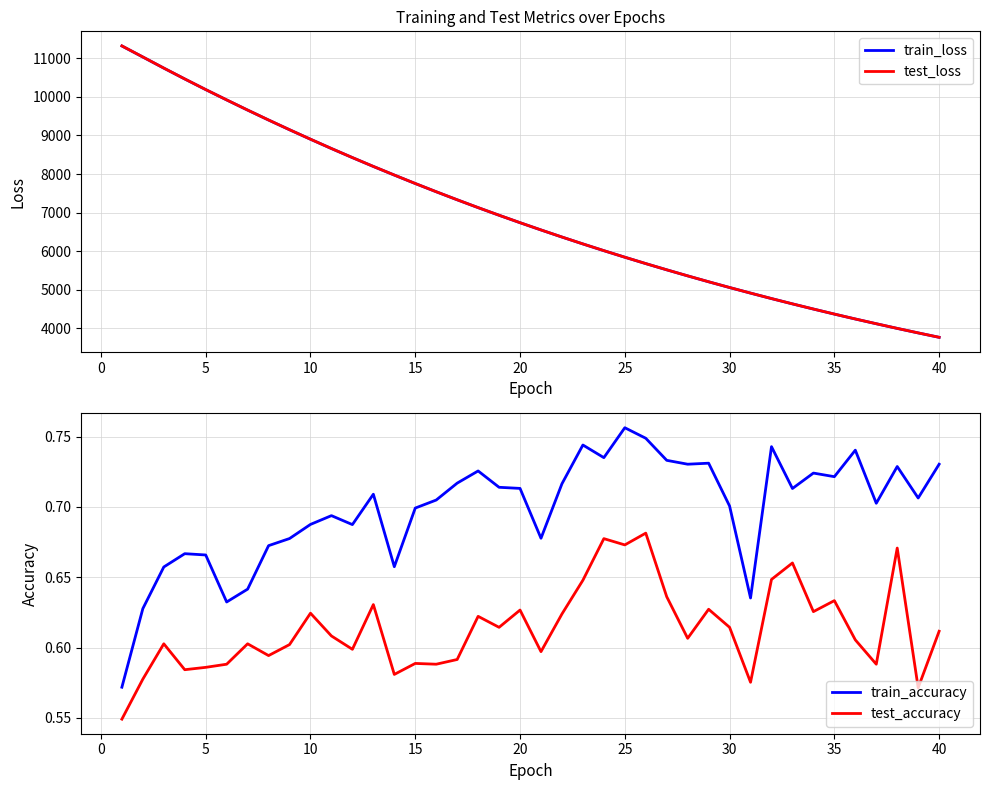

Is the value of train_loss at 25 greater than the value of test_accuracy at 15?

Yes